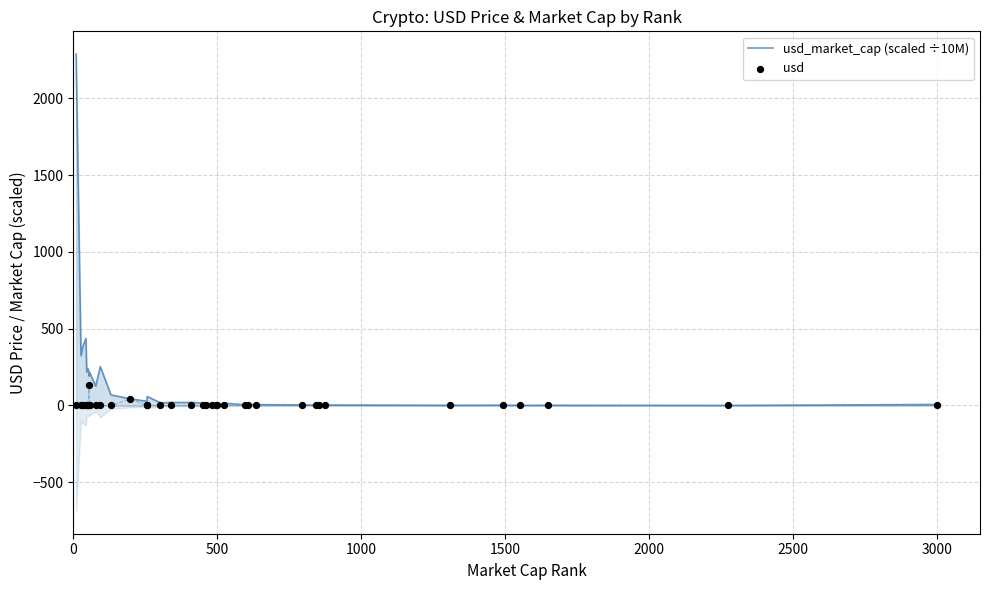

Which series has the largest total across all categories?

usd_market_cap (scaled ÷10M)